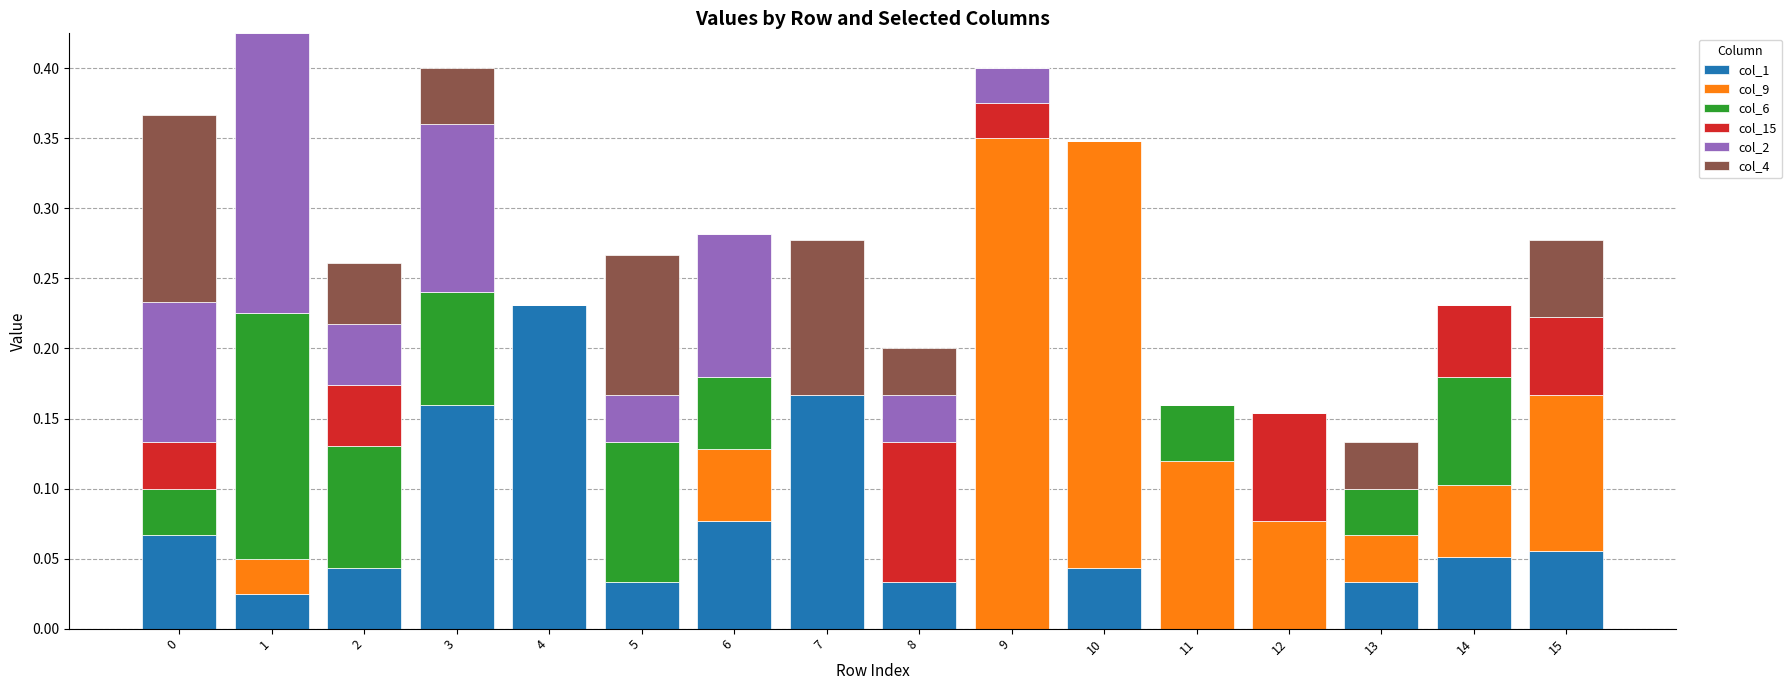

What are all the series names shown in the legend?

col_1, col_9, col_6, col_15, col_2, col_4